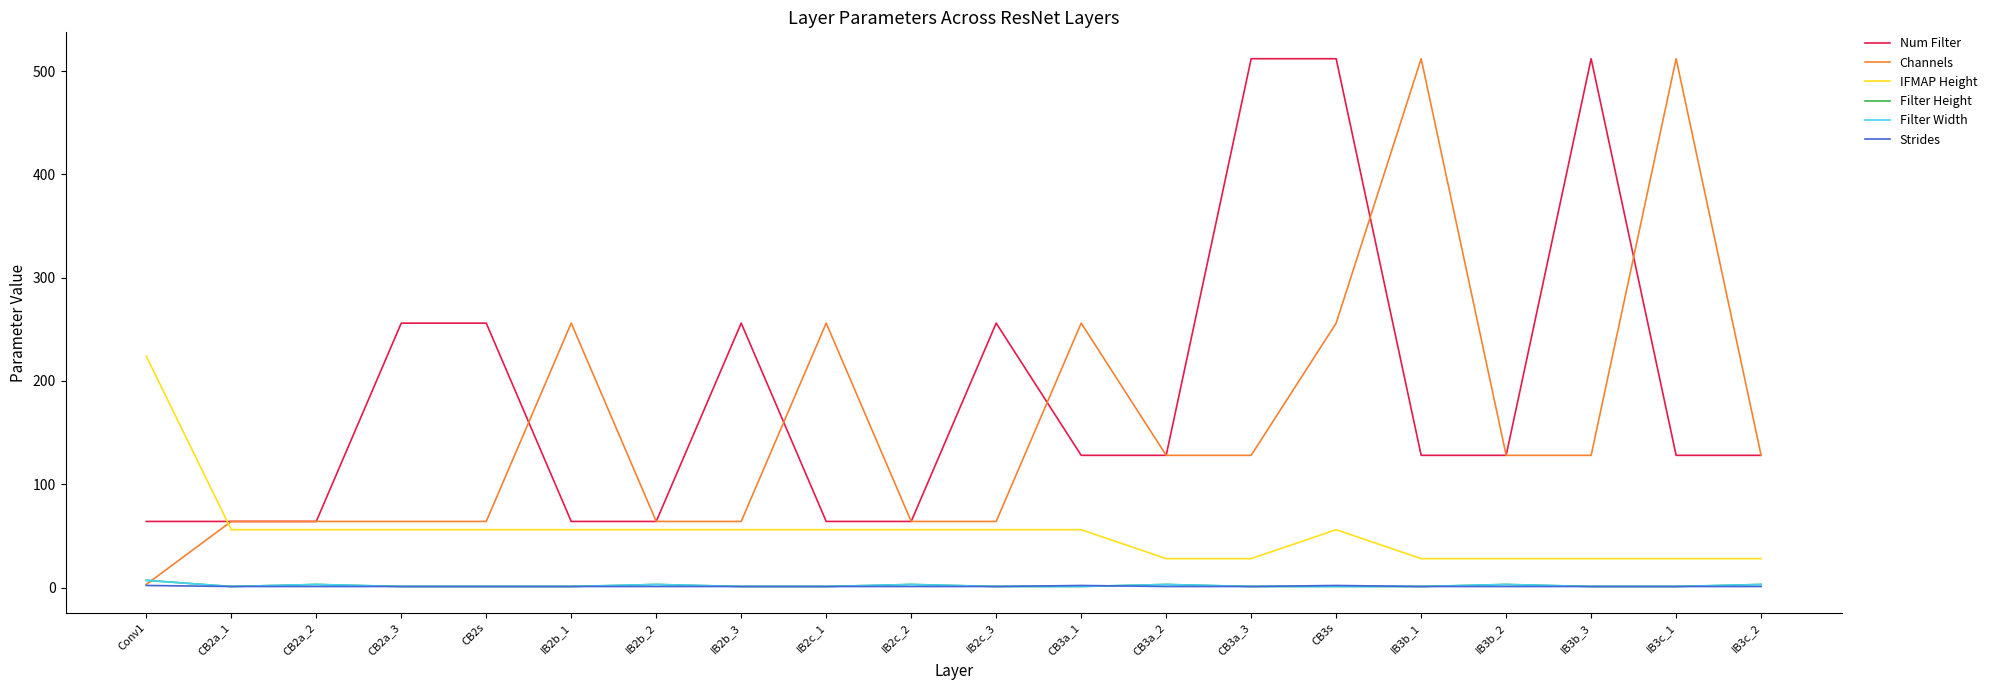

What is the highest value of the IFMAP Height series?

224